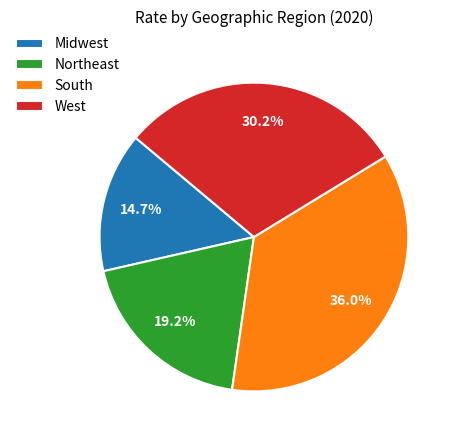

To the nearest percent, what is the average slice percentage?

25%